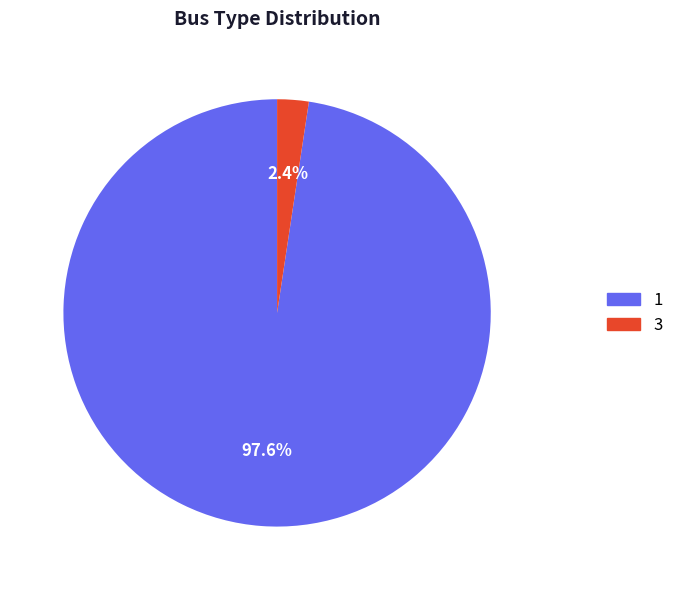

Does any single category account for the majority?

Yes